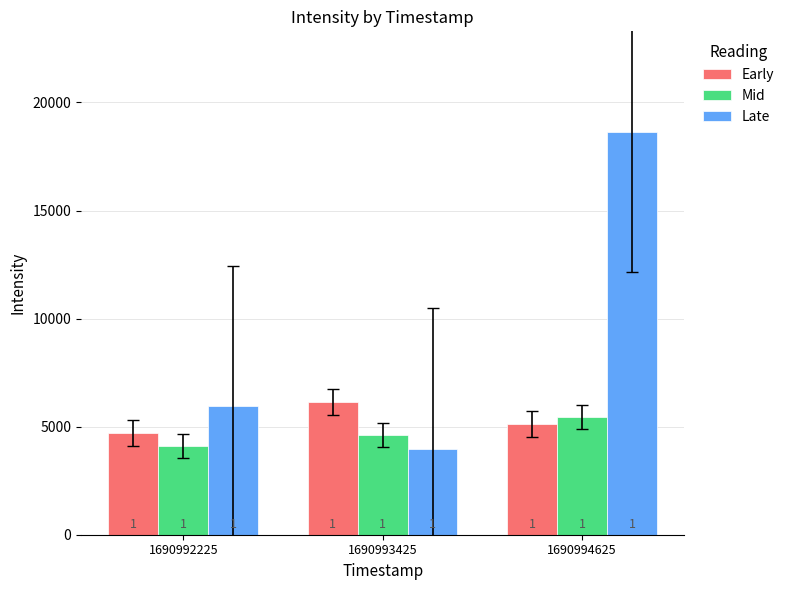

What are all the series names shown in the legend?

Early, Mid, Late